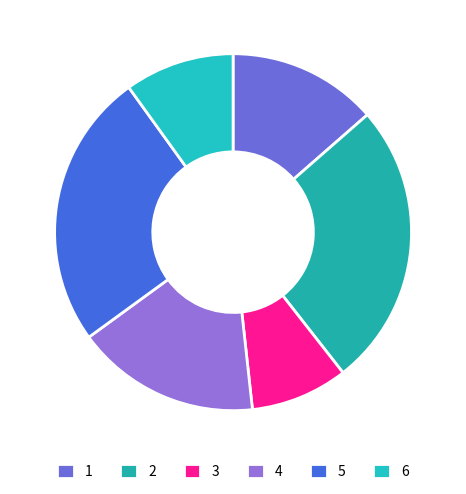

Rank the categories by value from lowest to highest.

3, 6, 1, 4, 5, 2